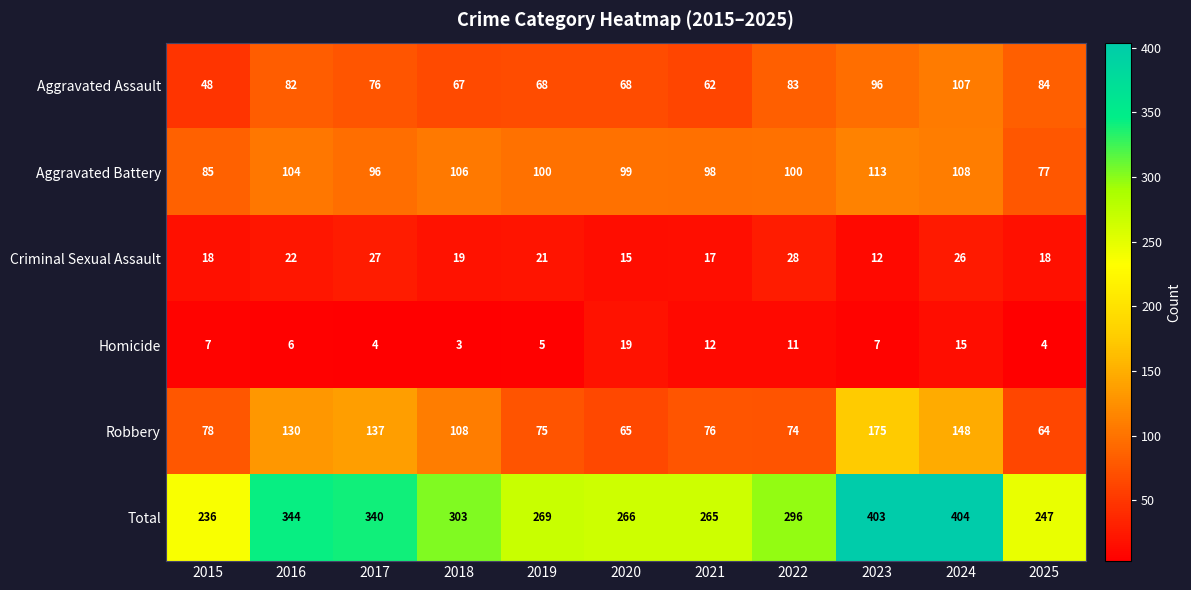

At which label does Aggravated Battery first exceed 100?

2016